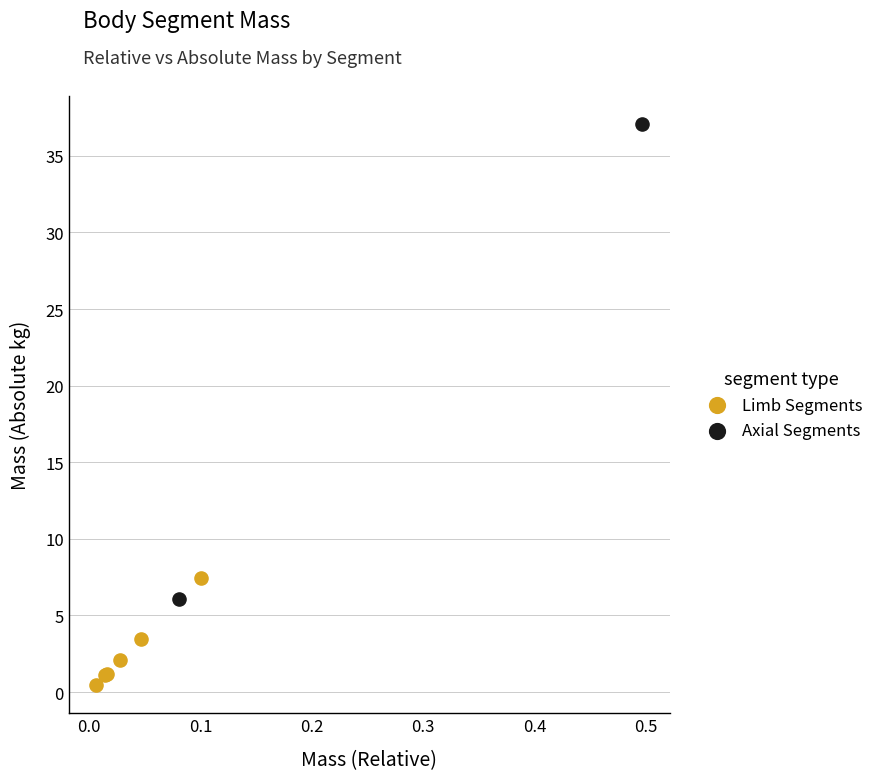

Which series has the widest spread of Y values?

Axial Segments